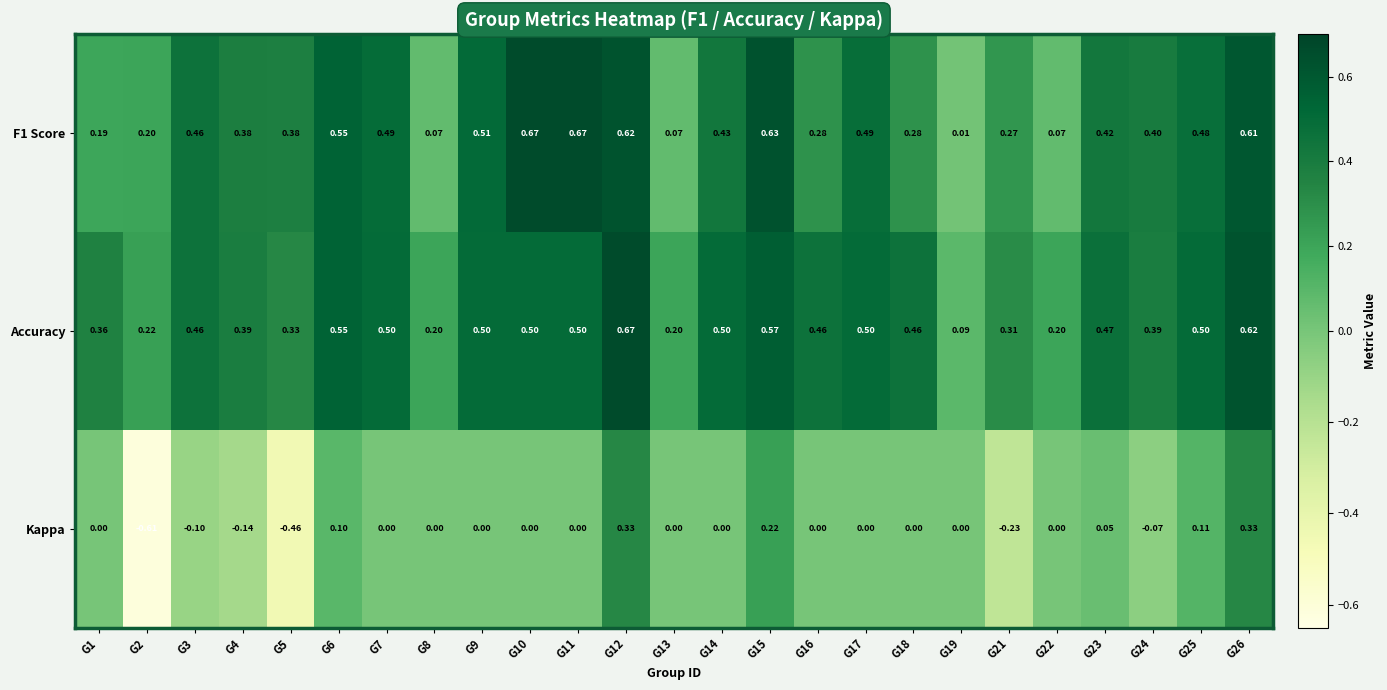

Which series has the largest range (max minus min)?

Kappa